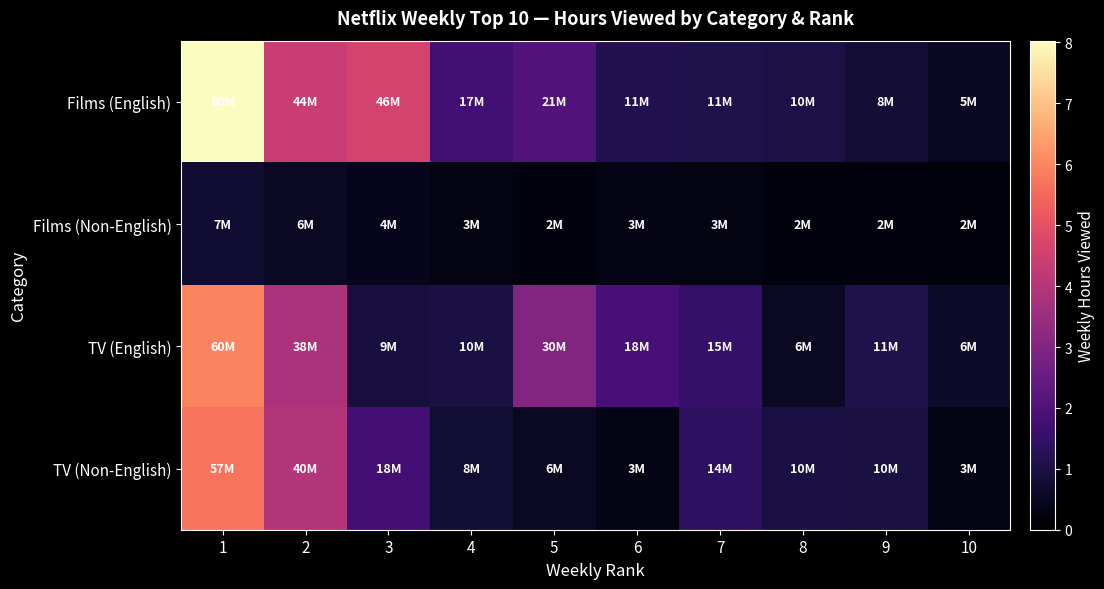

Which series changed the most between 1 and 4?

Films (English)